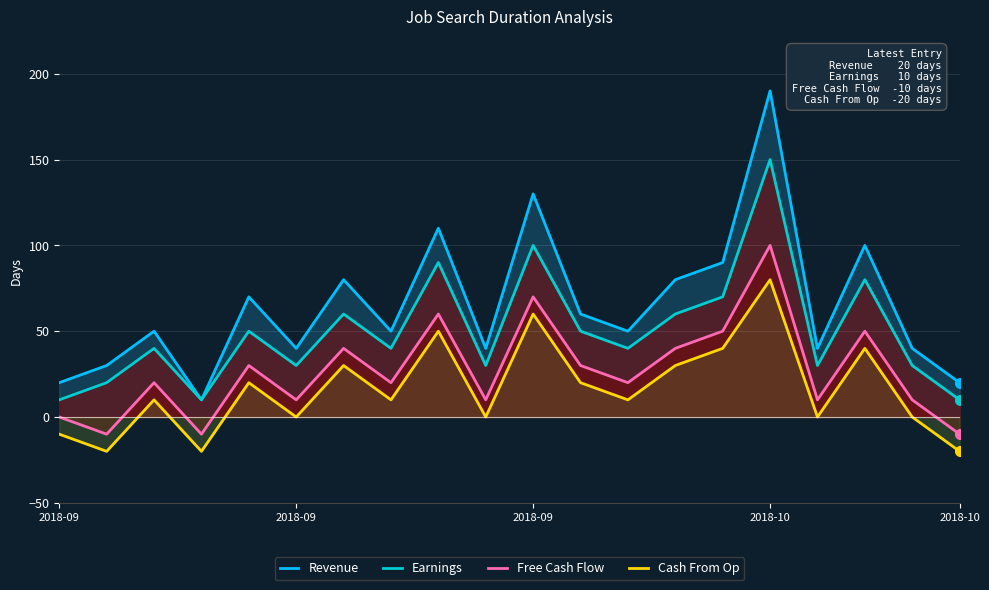

Between 11 and 5, which is larger?

11